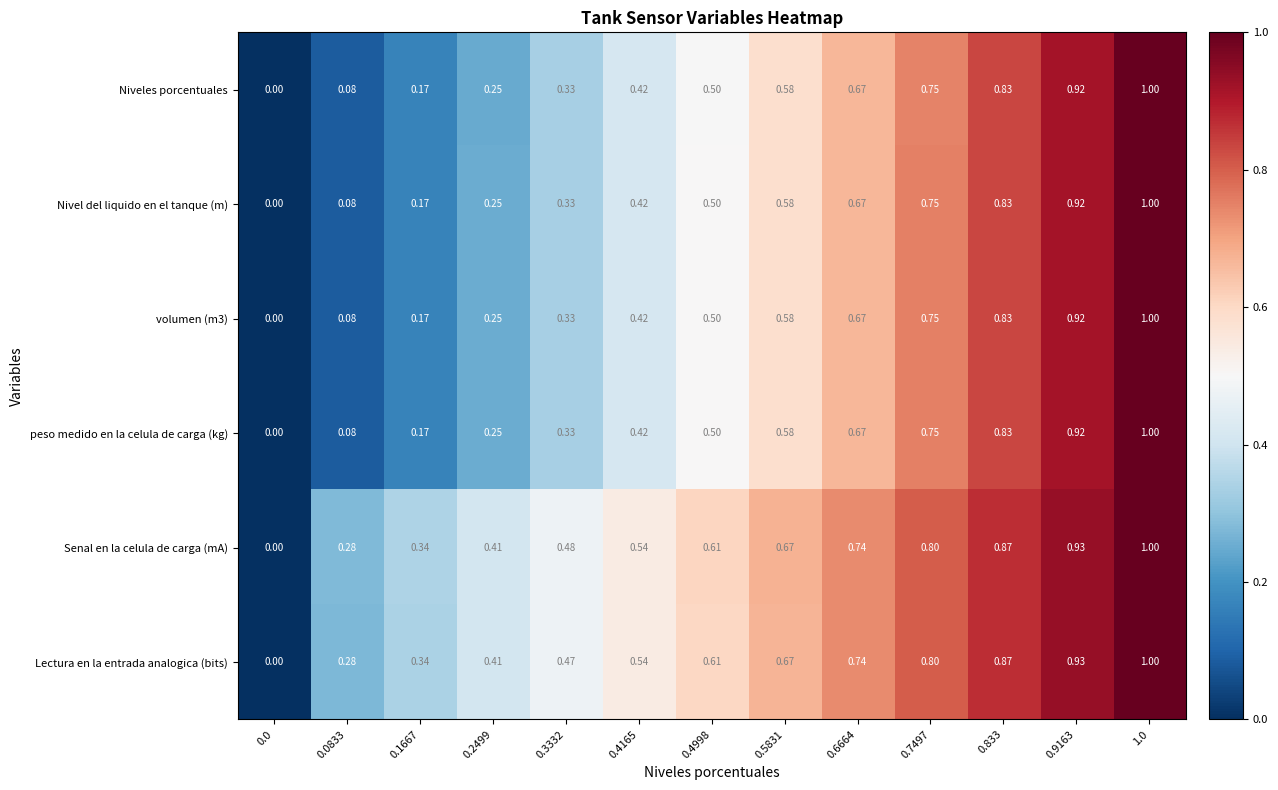

Which series has the largest total across all categories?

Senal en la celula de carga (mA)